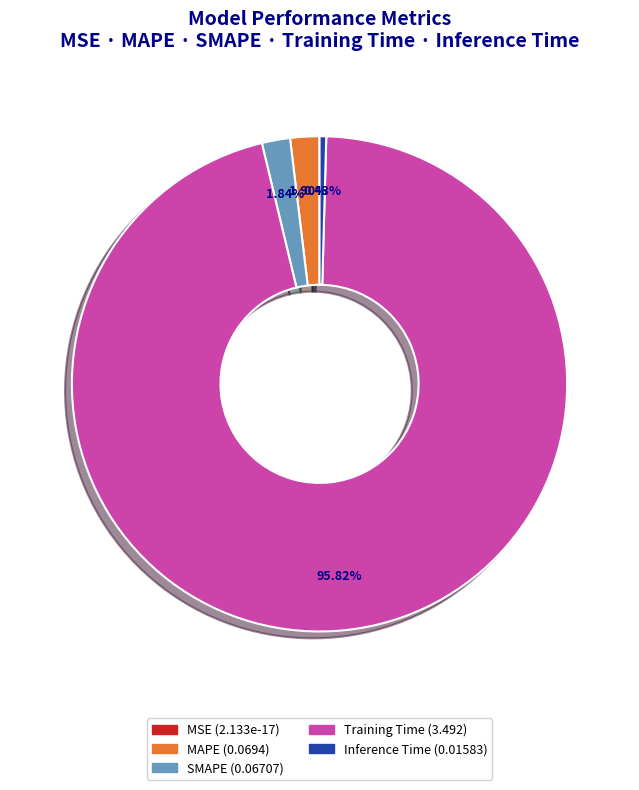

Is there any slice that represents more than half of the pie?

Yes